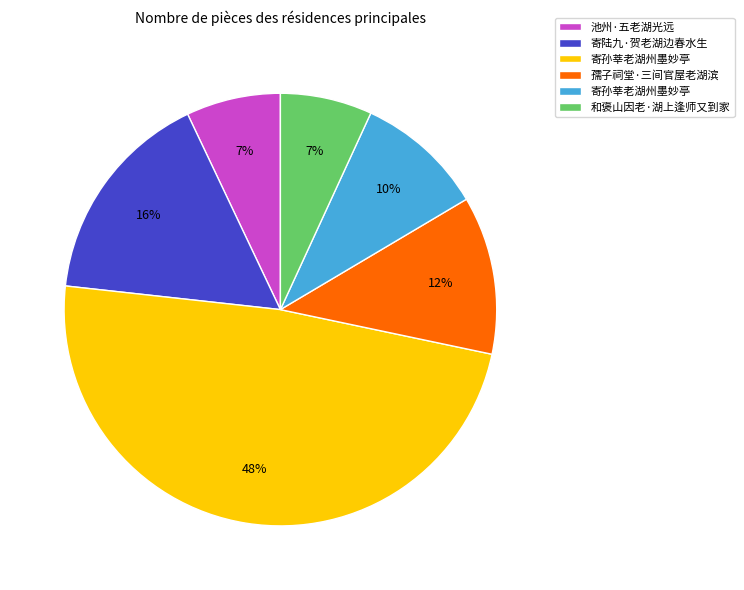

To the nearest percent, what is the average slice percentage?

17%